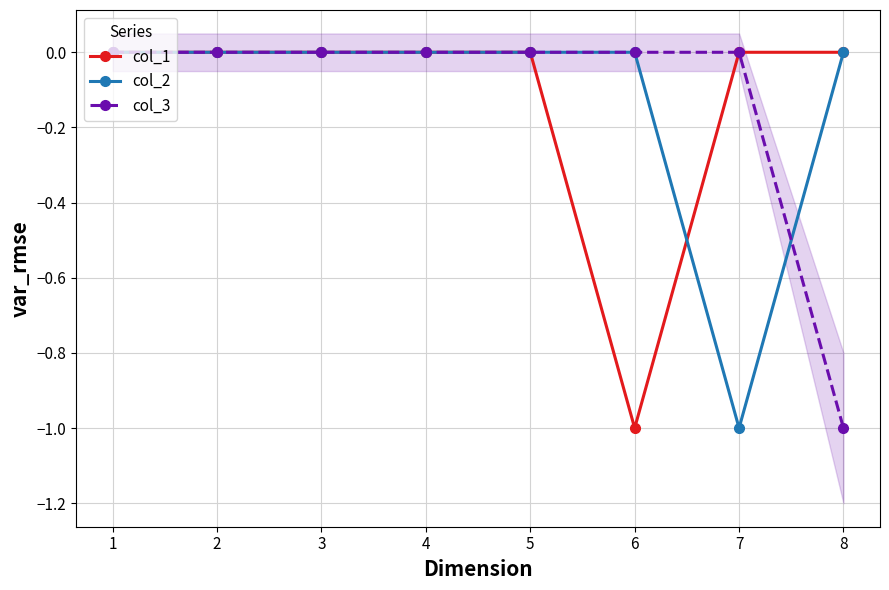

How many data points in col_2 are less than 0?

1